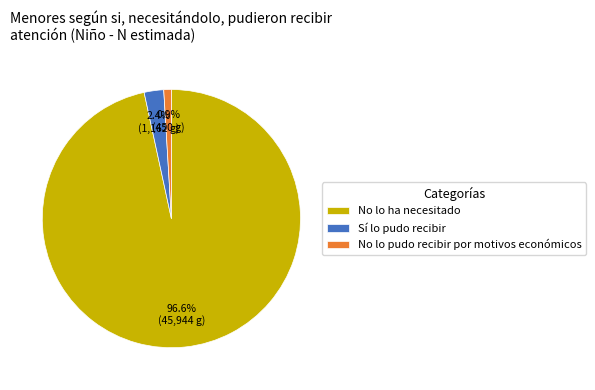

How many slices are in this pie chart?

3